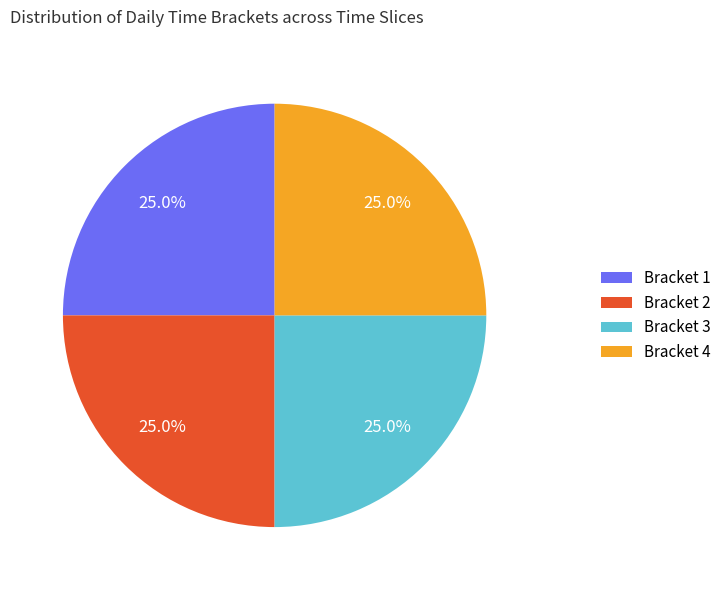

Is there a majority slice in this chart?

No